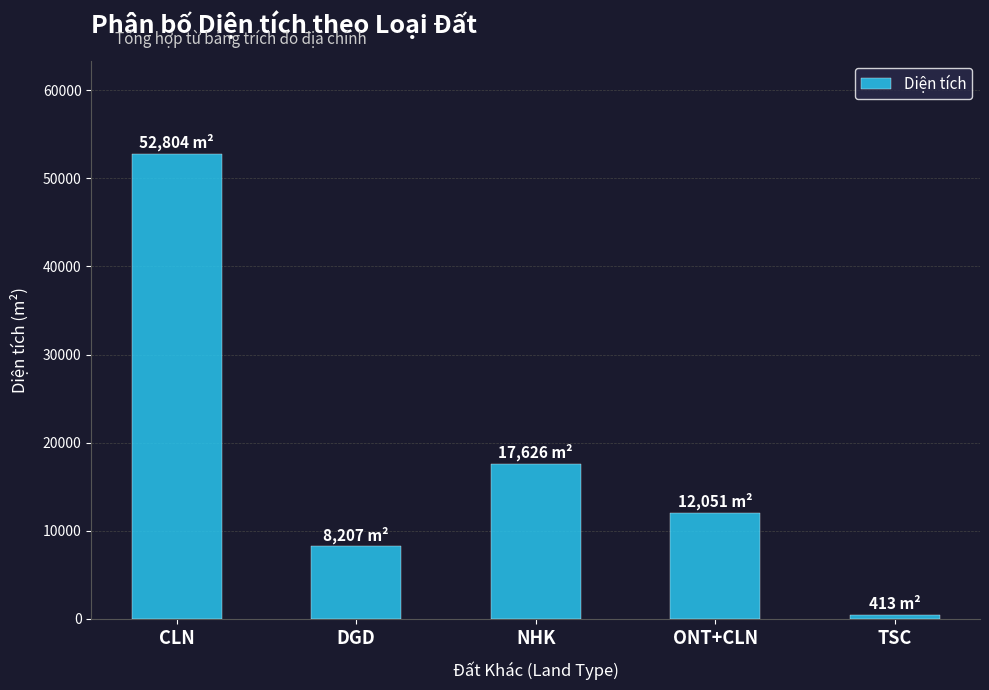

Are the bars grouped side by side (vs. stacked)?

No